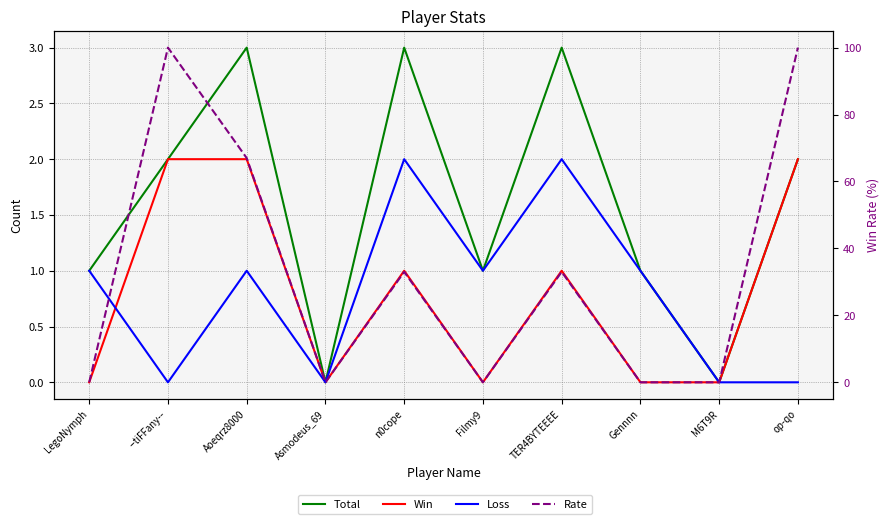

Which series changed the most between --tiFFany-- and Asmodeus_69?

Rate